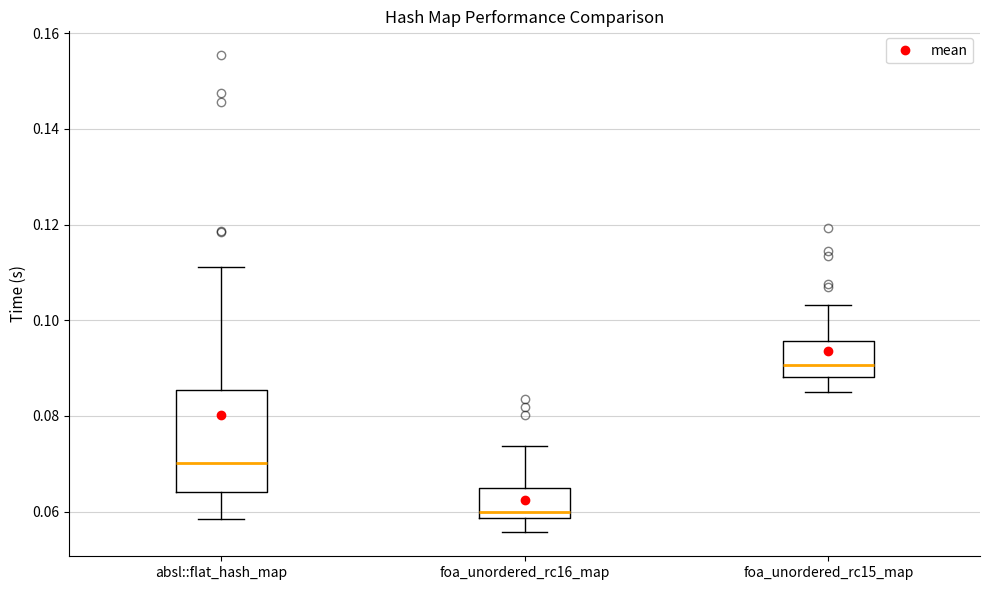

Reading left to right, transcribe this box plot: for each box, give where its median line is, the range the box spans, and where its two whiskers end, as read against the y-axis. The values are not printed on the chart, so give them approximately, as read against the axis.

absl::flat_hash_map: median 0.070, box 0.064 to 0.086, whiskers 0.058 to 0.112
foa_unordered_rc16_map: median 0.060, box 0.058 to 0.064, whiskers 0.056 to 0.074
foa_unordered_rc15_map: median 0.090, box 0.088 to 0.096, whiskers 0.086 to 0.104